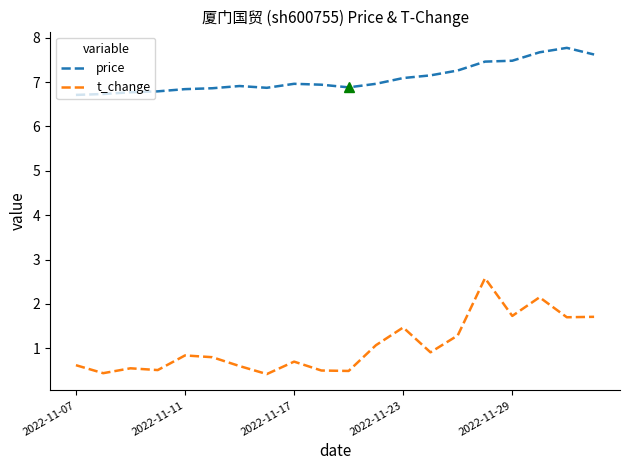

True or false: t_change and price intersect in this chart.

False